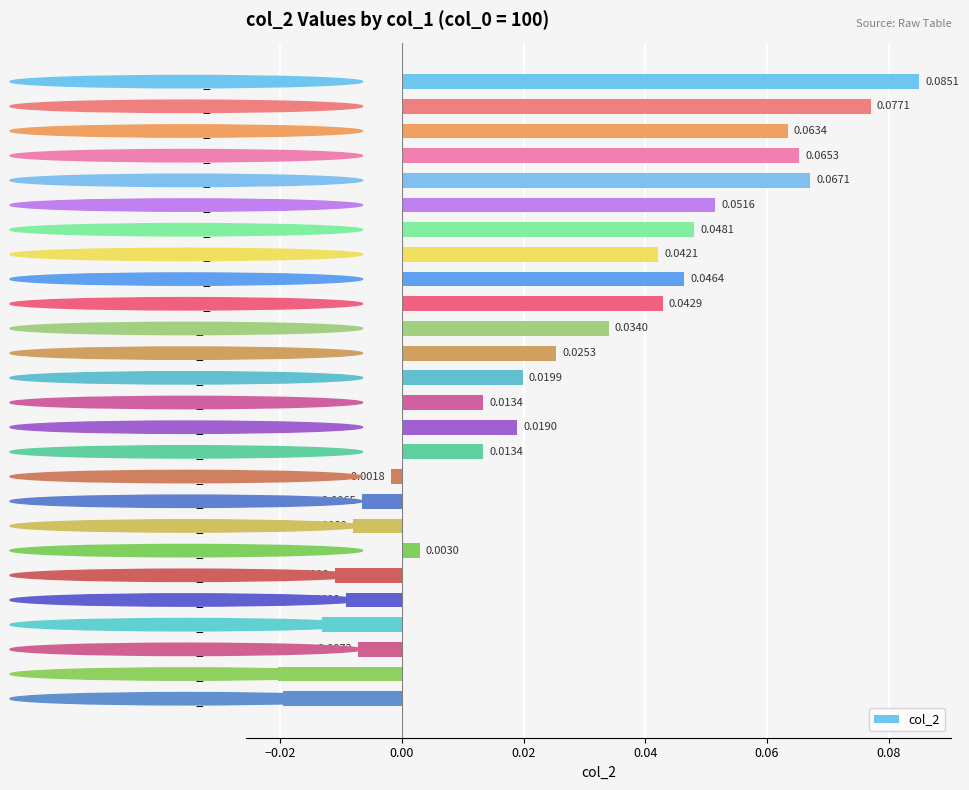

Between col_1 = 9 and col_1 = 15, which is larger?

col_1 = 9